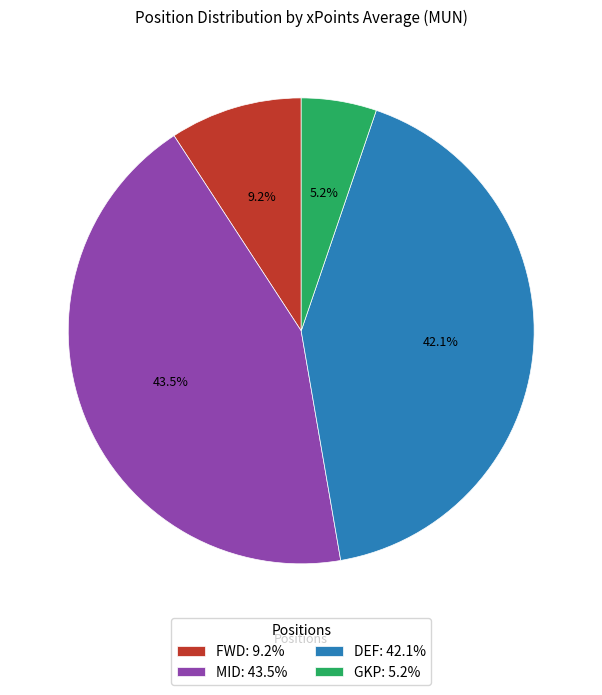

Which slice is the smallest?

GKP